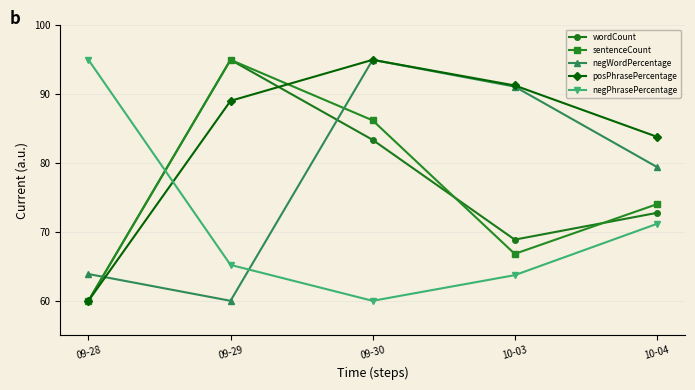

What is the lowest value of the wordCount series?

60.0